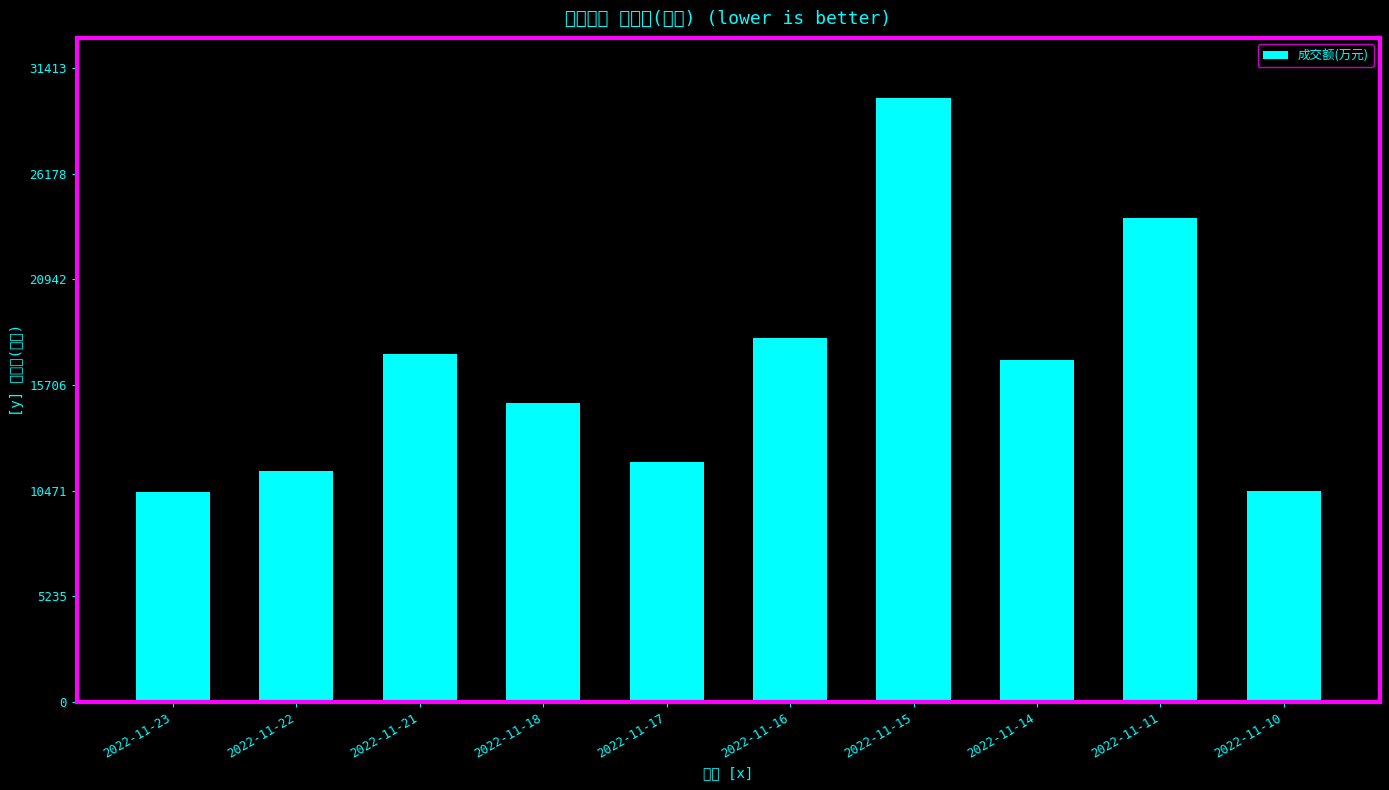

Reading left to right, what are all the values shown in this chart?

2022-11-23=10418	2022-11-22=11466	2022-11-21=17242	2022-11-18=14793	2022-11-17=11885	2022-11-16=18019	2022-11-15=29918	2022-11-14=16951	2022-11-11=23971	2022-11-10=10439